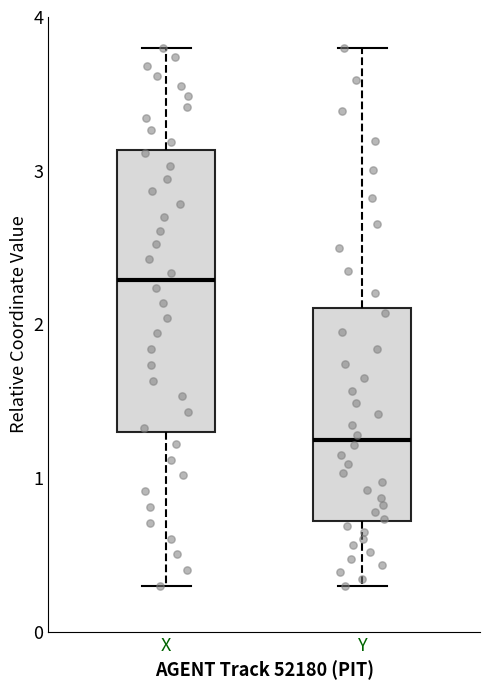

Reading left to right, transcribe this box plot: for each box, give where its median line is, the range the box spans, and where its two whiskers end, as read against the y-axis. The values are not printed on the chart, so give them approximately, as read against the axis.

X: median 2.3, box 1.3 to 3.1, whiskers 0.3 to 3.8
Y: median 1.2, box 0.7 to 2.1, whiskers 0.3 to 3.8